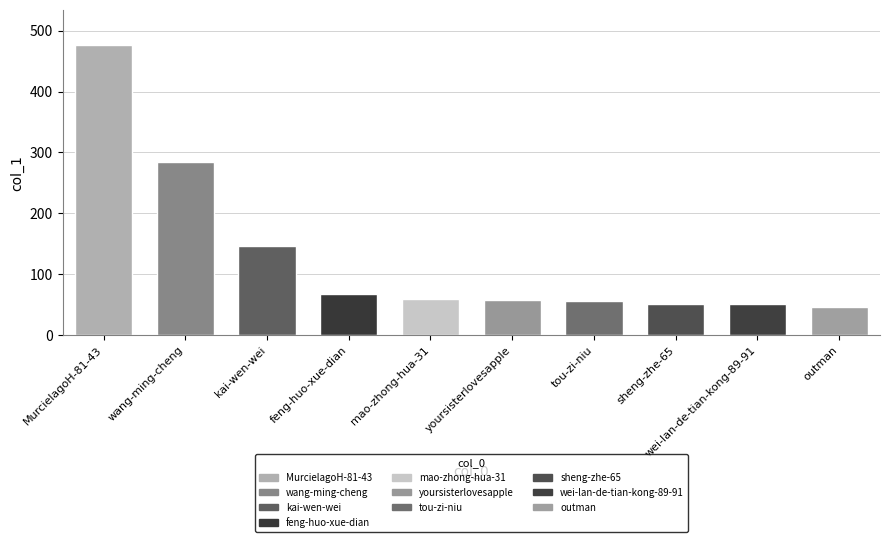

At which label is the value closest to 262?

wang-ming-cheng